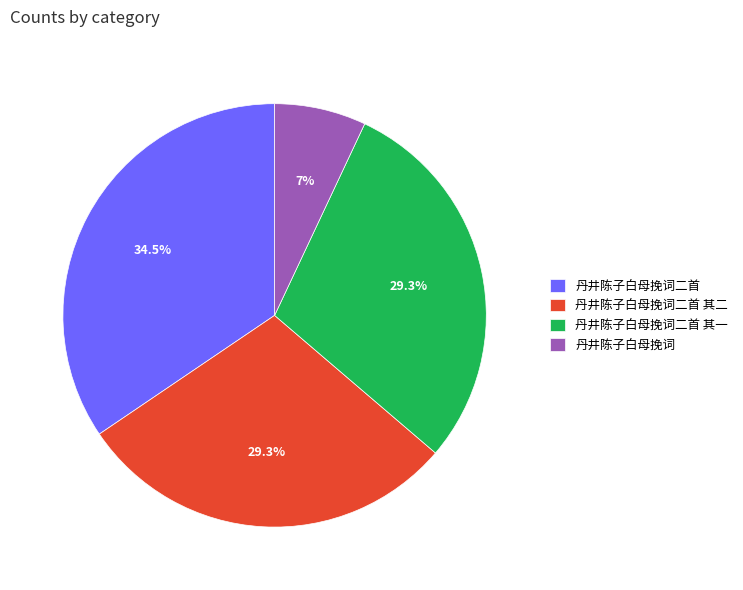

Is the sum of 丹井陈子白母挽词二首 其一 and 丹井陈子白母挽词二首 greater than half?

Yes